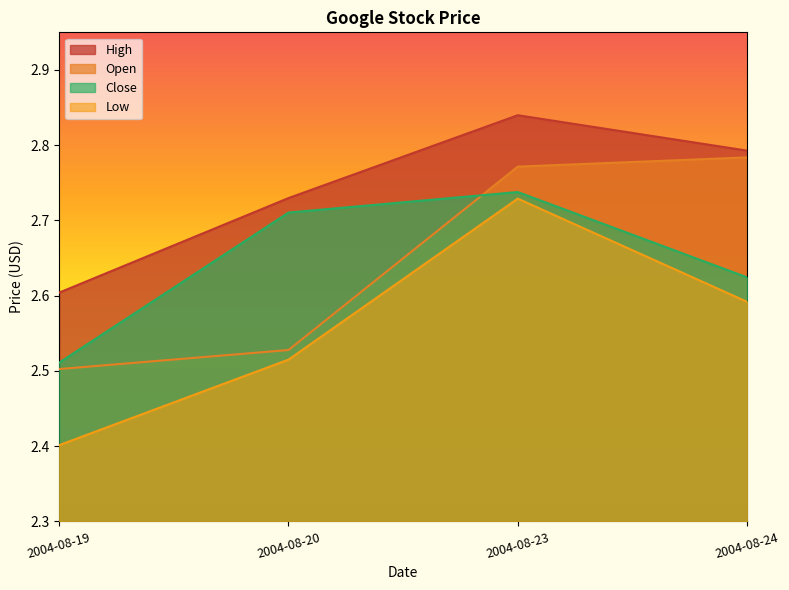

At which category does the chart reach its peak across all series?

2004-08-23